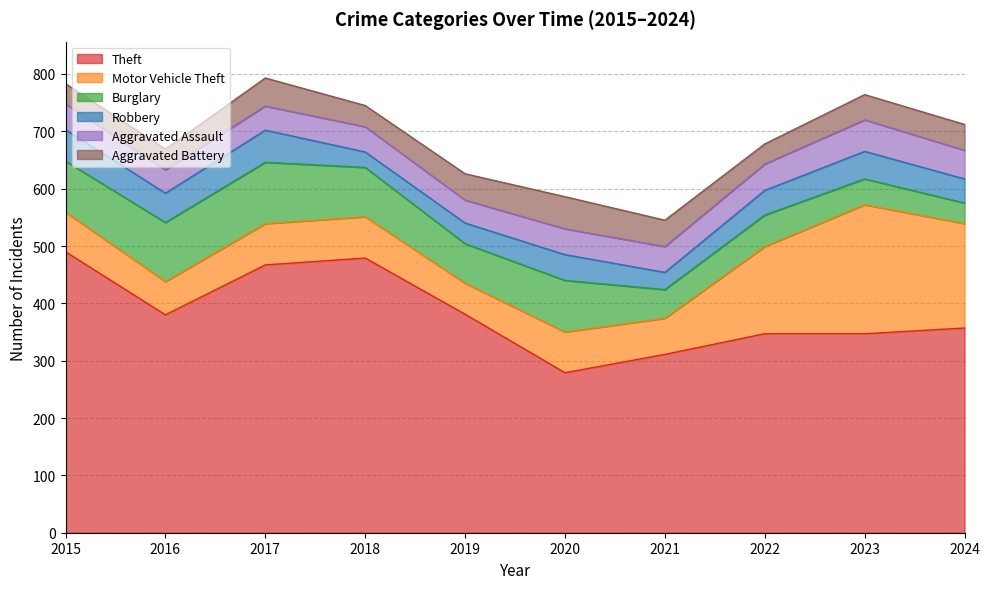

Reading left to right, extract all data points from this chart.

Theft: 490	380	467	479	381	279	311	347	347	357
Motor Vehicle Theft: 69	58	72	72	54	71	63	152	225	182
Burglary: 89	103	107	86	69	90	50	55	45	36
Robbery: 55	51	56	27	36	45	30	43	48	42
Aggravated Assault: 45	41	42	44	40	45	45	46	55	50
Aggravated Battery: 35	36	49	37	46	56	46	35	44	45